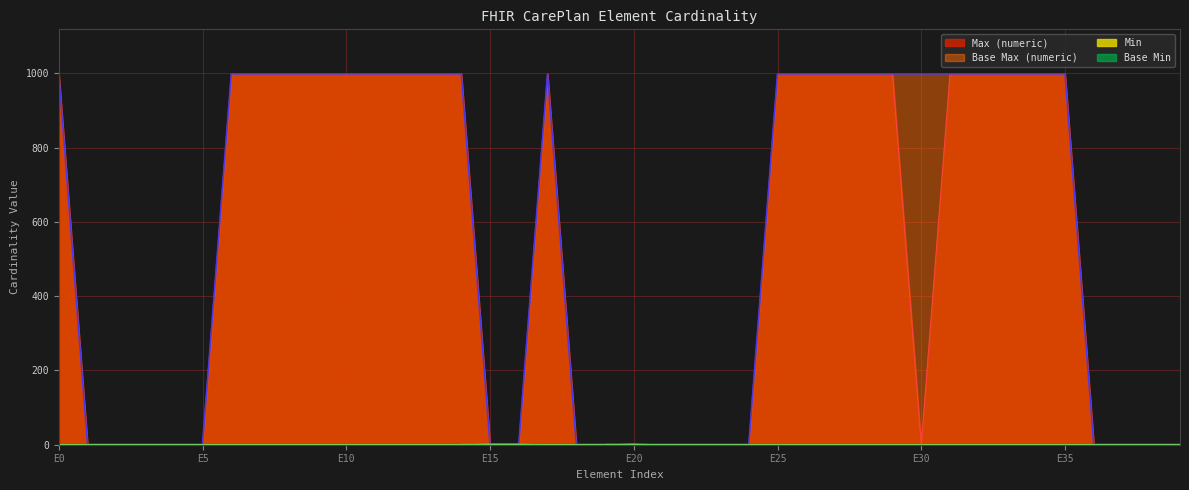

The value of Base Max (numeric) at E10 is 322. True or false?

False